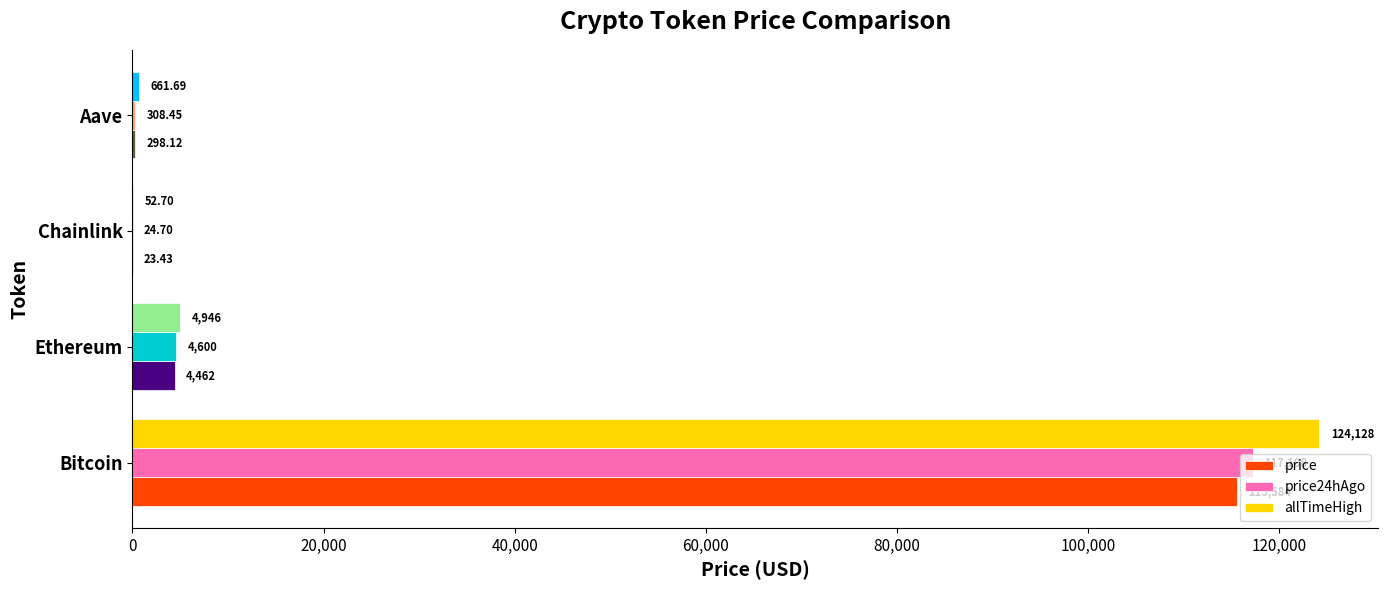

Which series has the largest total across all categories?

allTimeHigh